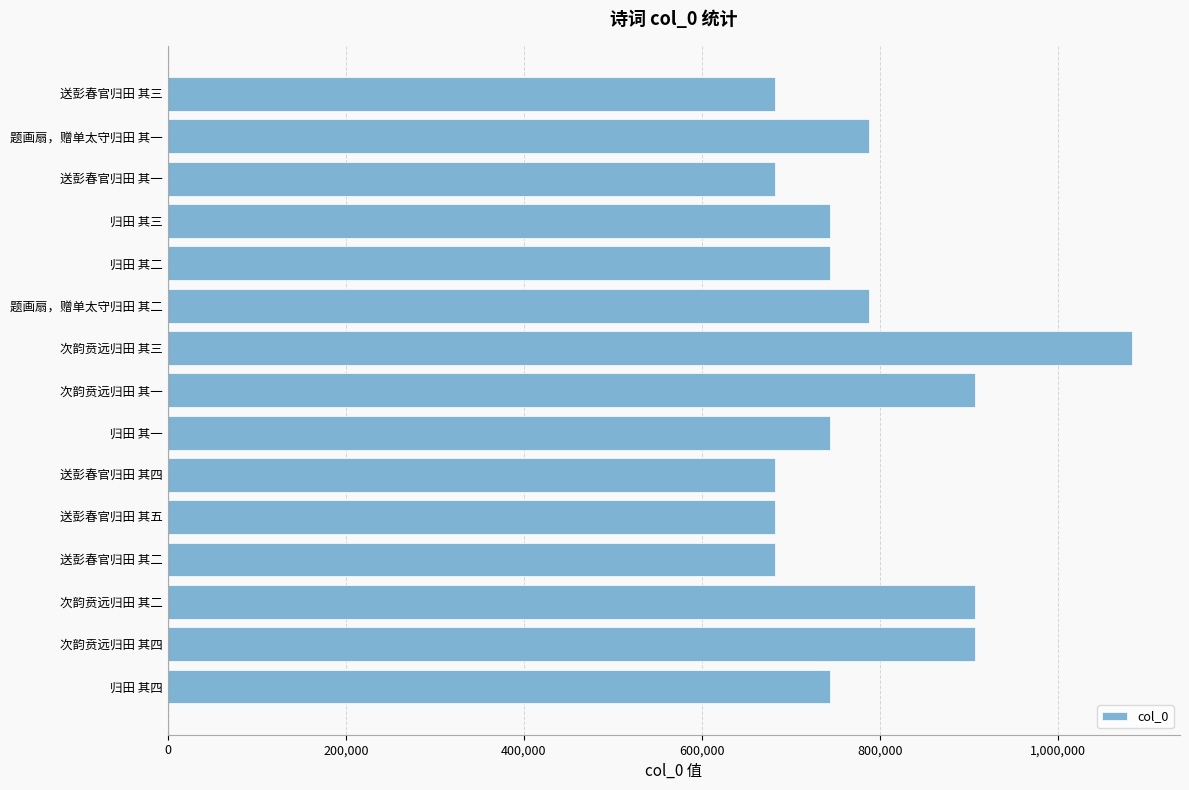

Between 归田 其二 and 次韵贲远归田 其三, which is larger?

次韵贲远归田 其三